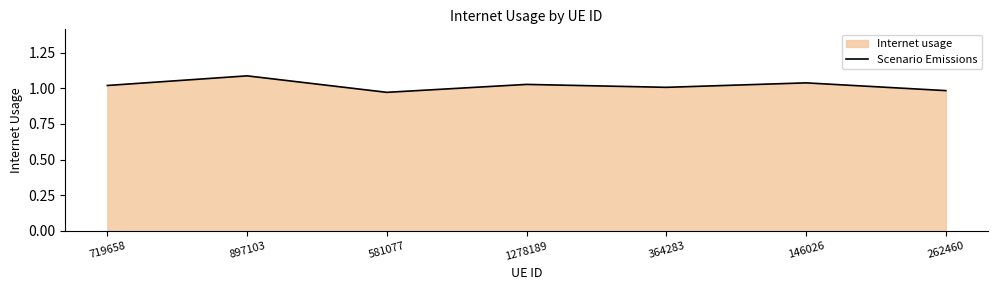

True or false: there are more than 1 points higher than both neighbors.

True